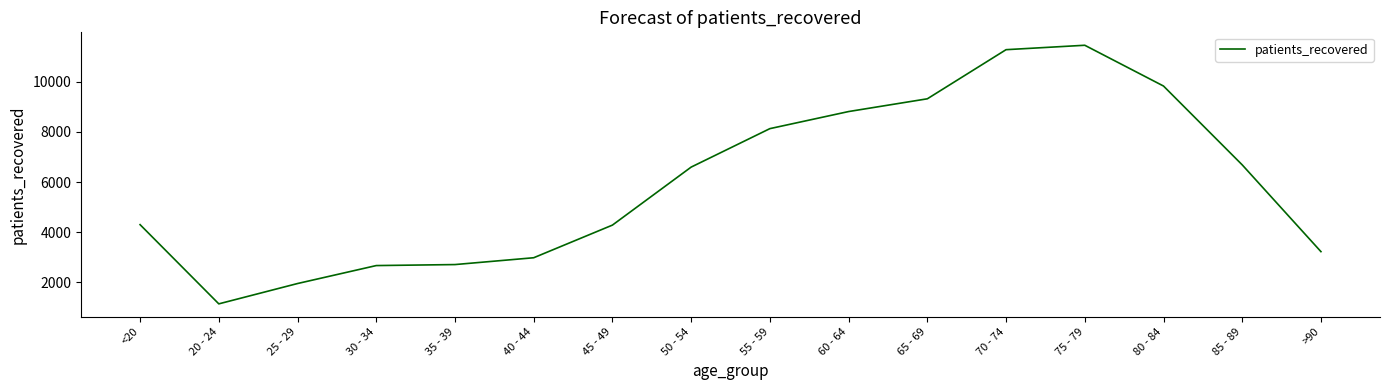

Which label corresponds to the largest value in the chart?

75 - 79